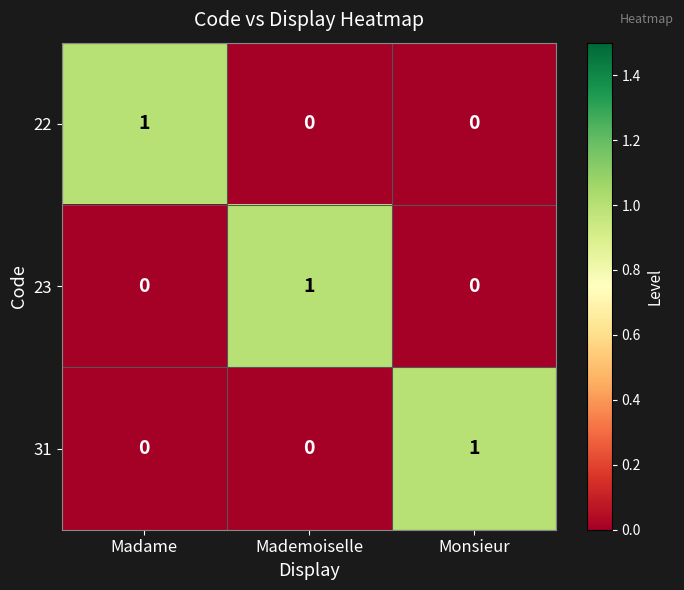

Count the 31 values in the range 0 to 1.

3